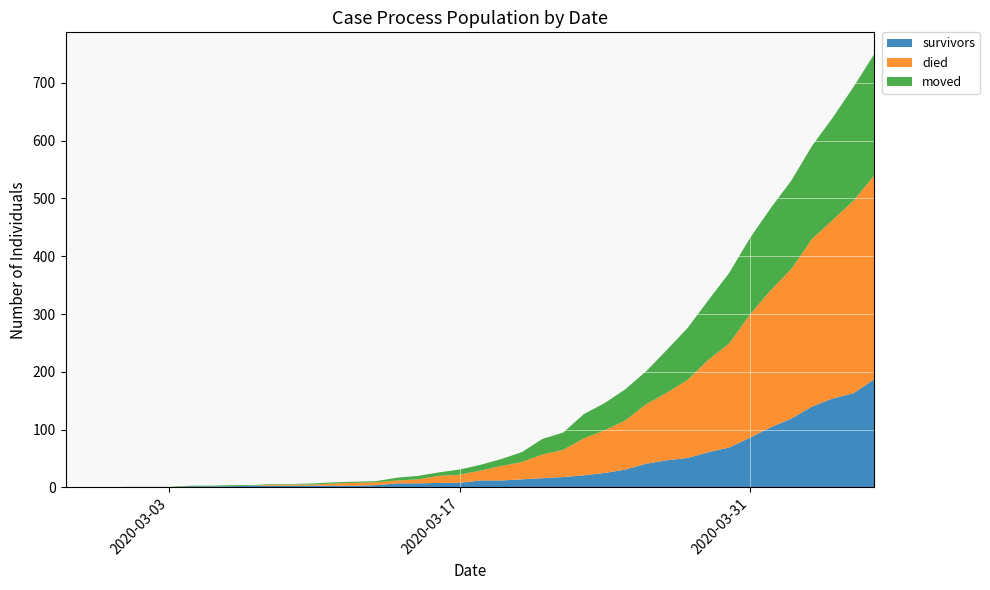

Reading left to right, what are all the values shown in this chart?

survivors: 0	0	0	0	0	0	2	2	2	3	3	3	3	3	3	4	7	7	8	8	12	12	14	16	18	21	25	31	41	47	51	61	69	86	104	119	140	154	163	187
died: 0	0	0	0	0	0	0	0	0	0	2	2	2	4	5	5	5	7	12	14	17	25	30	41	47	64	74	85	103	117	135	160	180	213	237	259	290	309	333	353
moved: 0	0	0	1	1	1	1	1	2	1	1	1	2	2	2	2	5	6	6	9	10	12	17	27	30	42	47	54	57	74	90	103	122	132	142	153	161	177	197	210